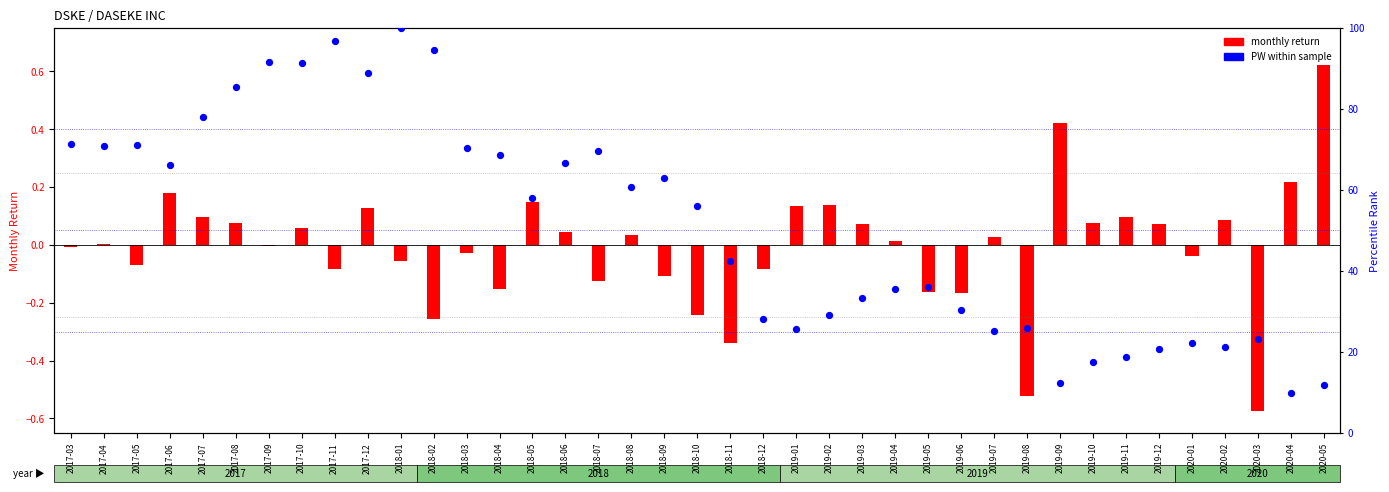

Which has a higher value, 2018-10 or 2018-09?

2018-09